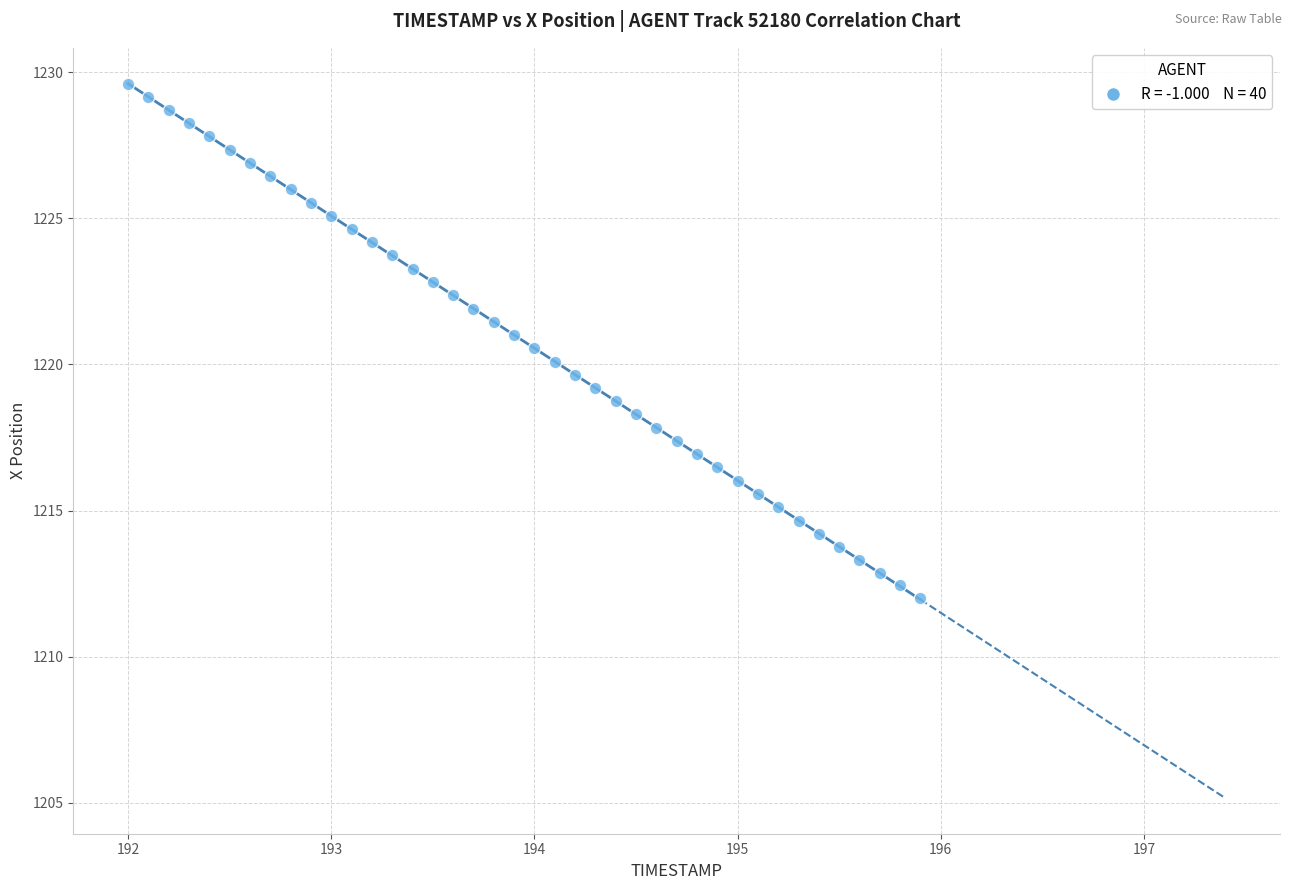

What is the range of X values (max minus min)?

3.9